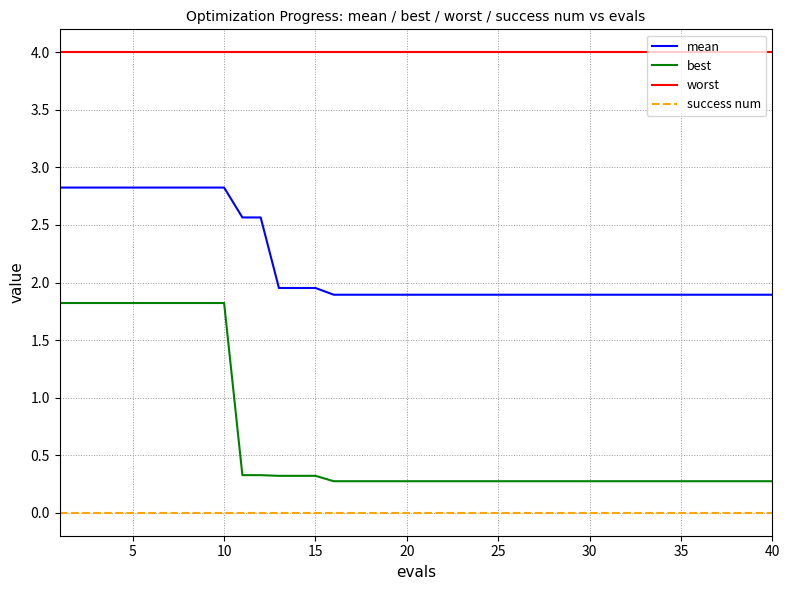

How many series are shown in this chart?

4